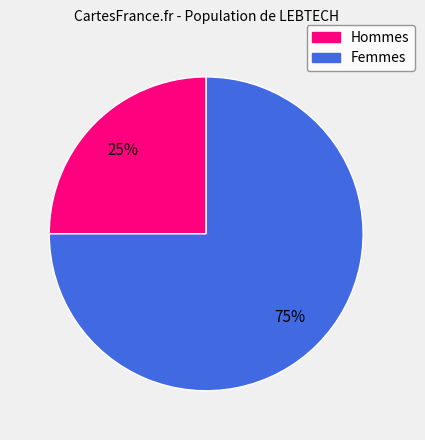

To the nearest percent, what is the difference between the largest and smallest slice percentages?

50%